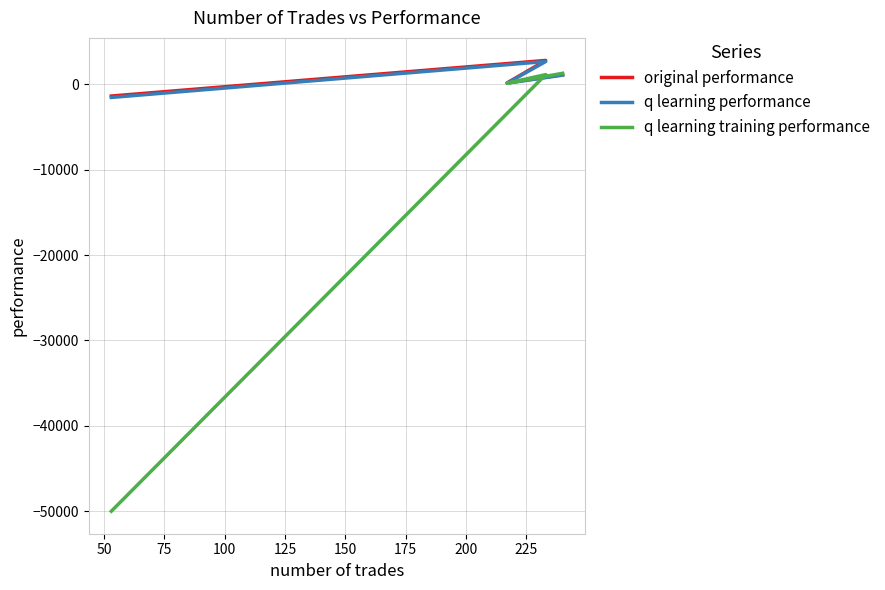

Is the value of original performance at 100 greater than the value of q learning performance at 25?

No